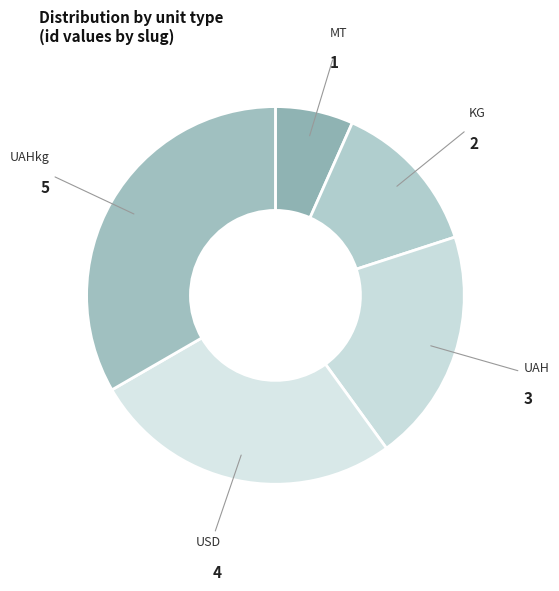

Is MT the majority of the pie?

No